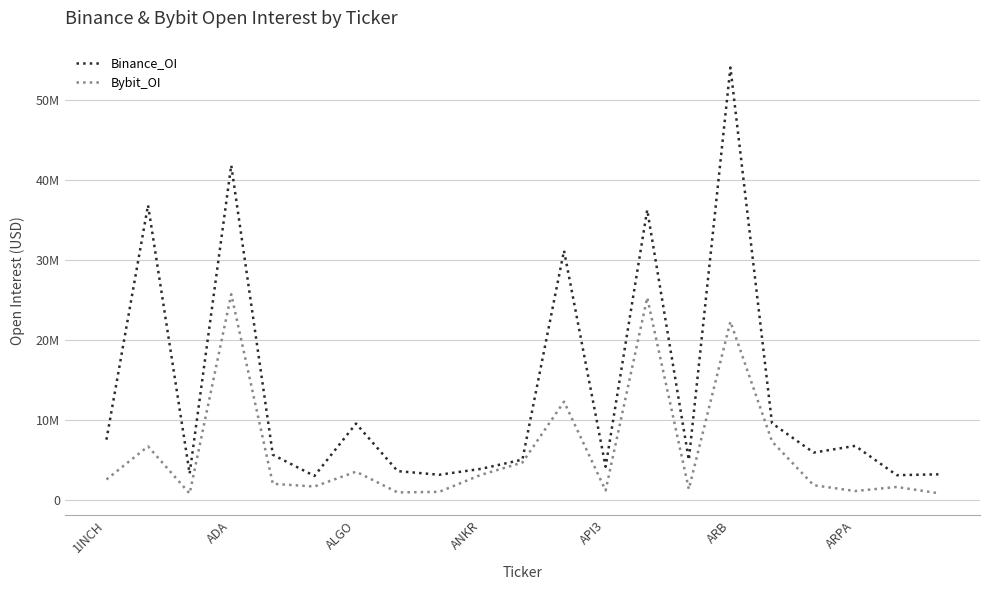

At which category is the sum across all series the highest?

ARB